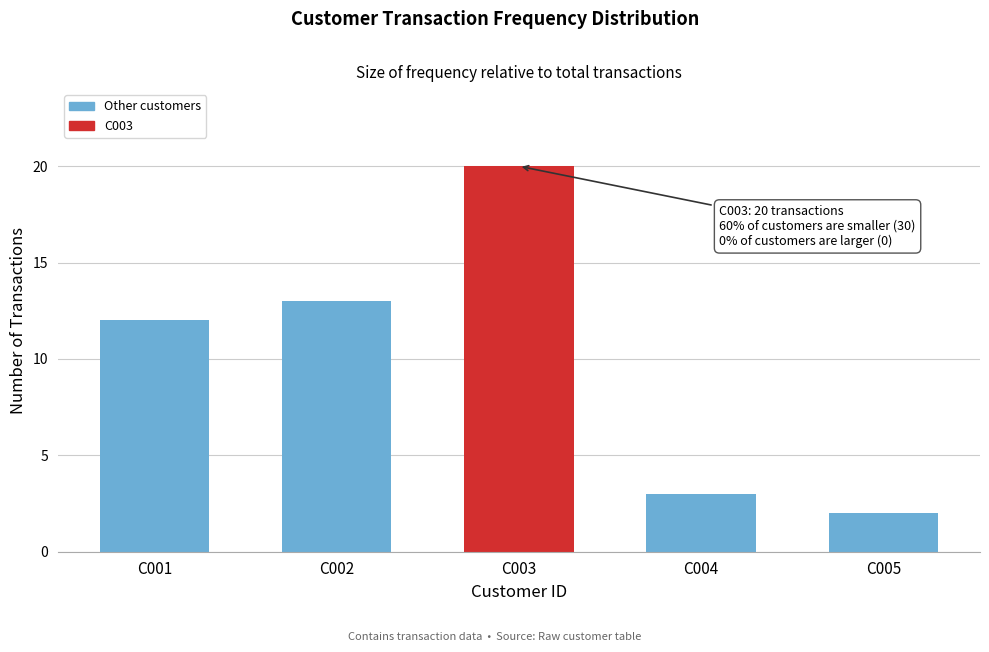

Reading right to left, transcribe all the data shown in this chart.

2	3	20	13	12